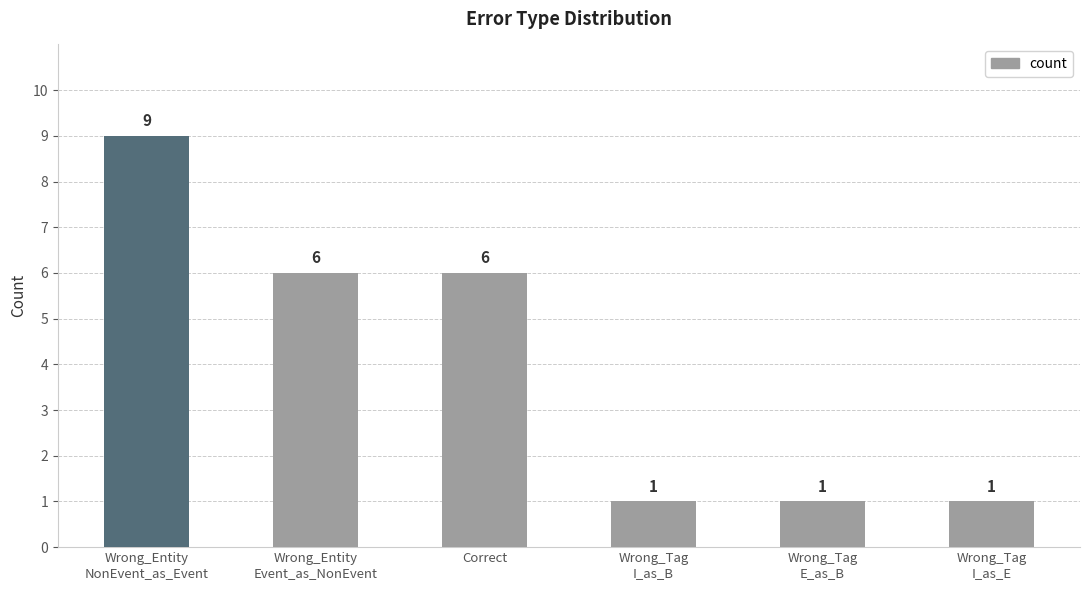

True or false: the data shows 9 at Wrong_Entity
NonEvent_as_Event.

True